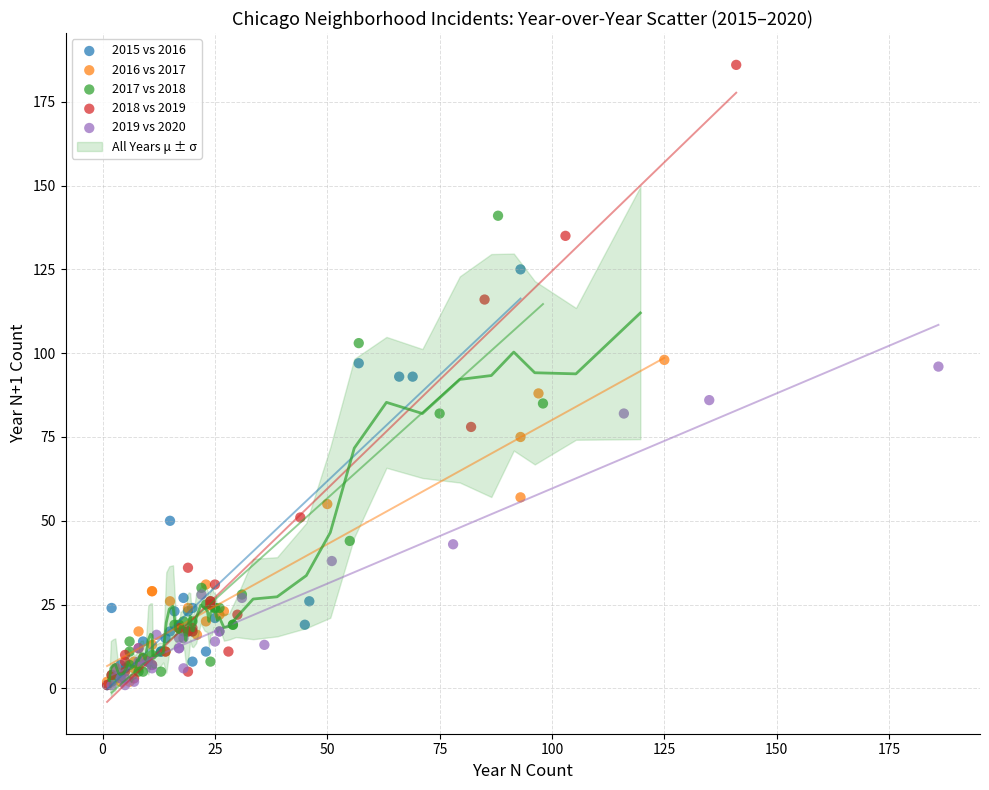

Which series reaches the maximum Y coordinate?

2018 vs 2019